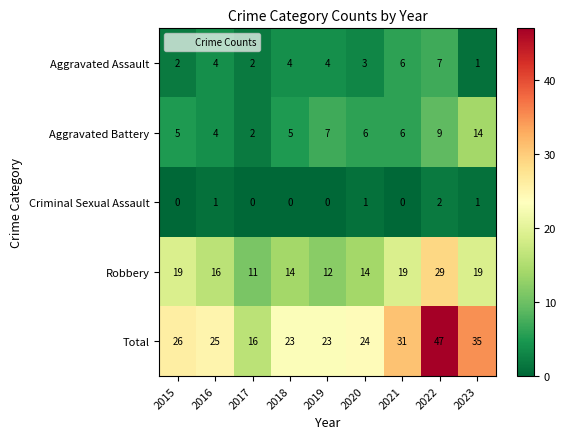

True or false: Aggravated Battery has a value of 5 at 2016.

False